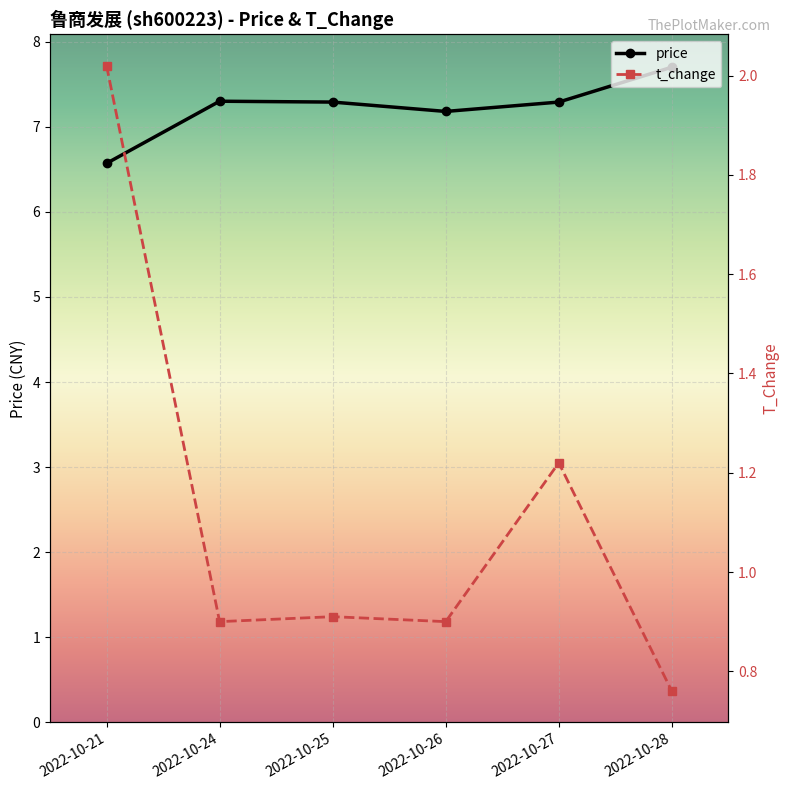

Reading left to right, what are all the values shown in this chart?

price: 2022-10-21=6.6	2022-10-24=7.3	2022-10-25=7.3	2022-10-26=7.2	2022-10-27=7.3	2022-10-28=7.7
t_change: 2022-10-21=2.0	2022-10-24=0.9	2022-10-25=0.9	2022-10-26=0.9	2022-10-27=1.2	2022-10-28=0.8